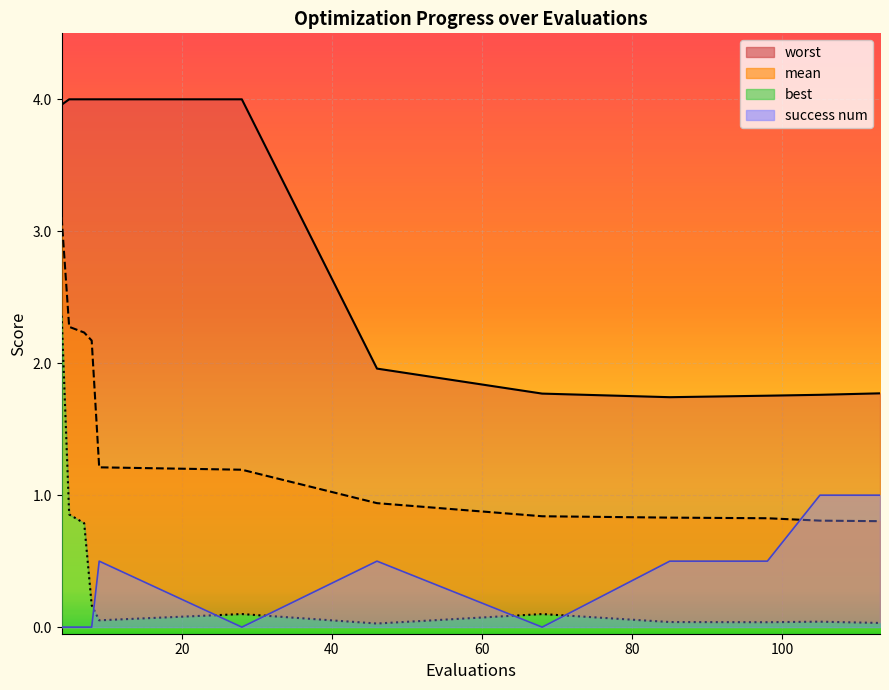

What is the average value of the mean (line) series?

1.4